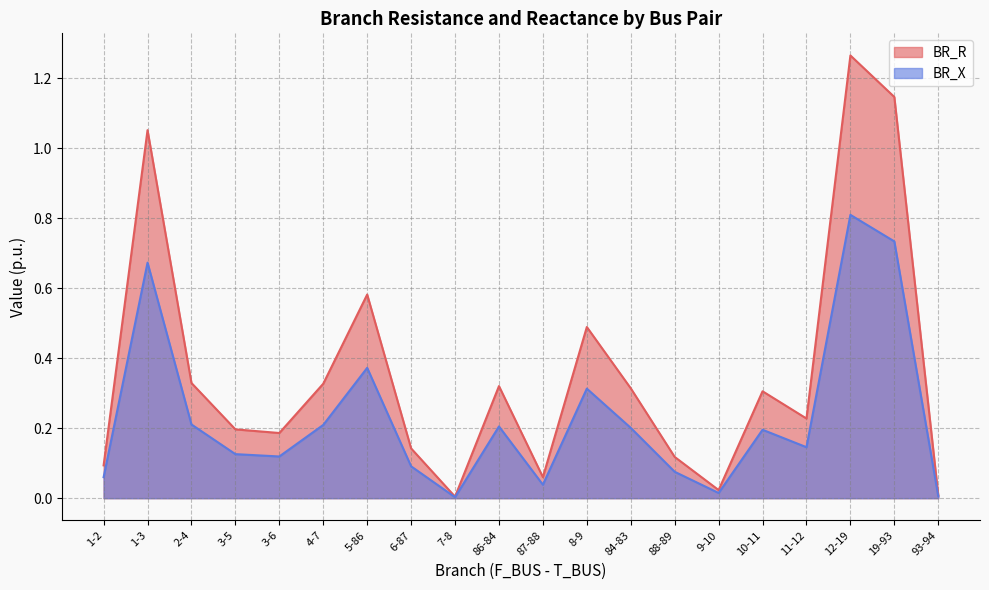

Rank the series by their maximum value, from lowest to highest.

BR_X, BR_R